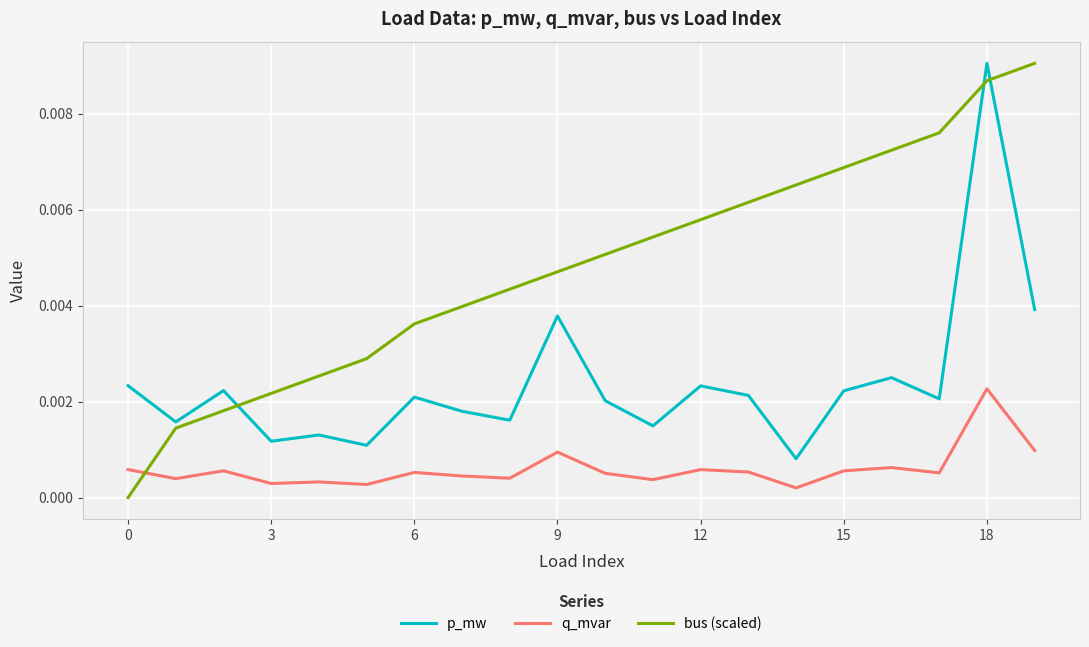

Which series ends up on top after the final intersection of q_mvar and bus (scaled)?

bus (scaled)